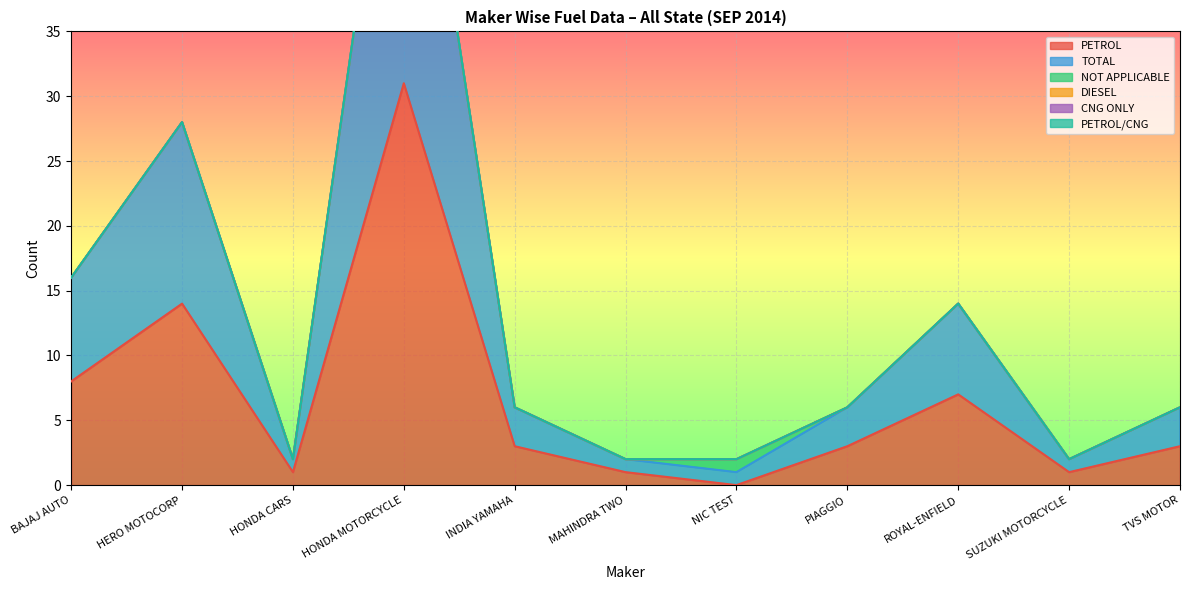

What is the greatest value displayed?

31